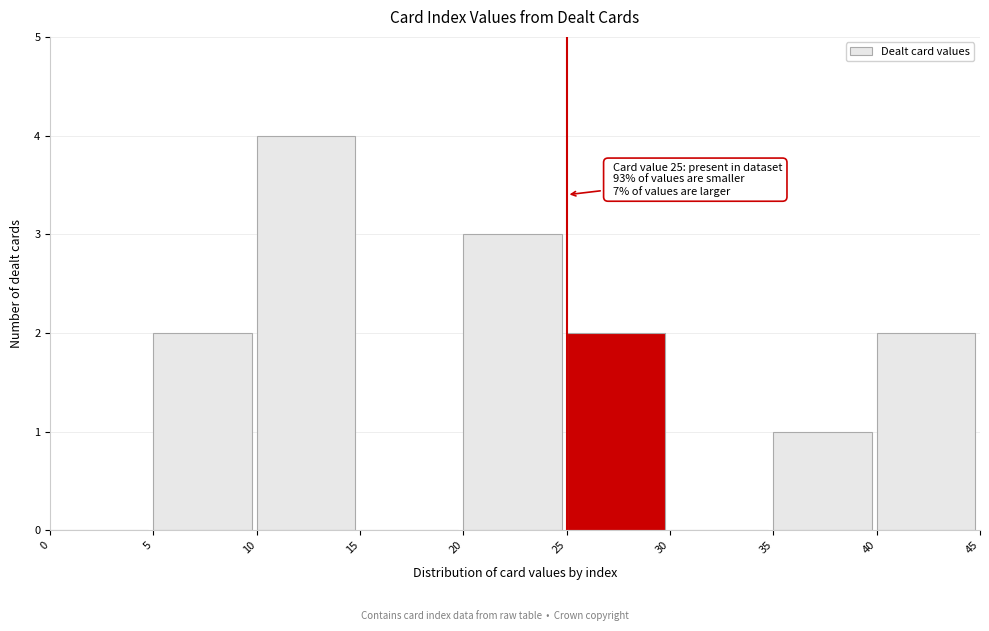

Which range on the x-axis has the tallest bar?

10 to 15